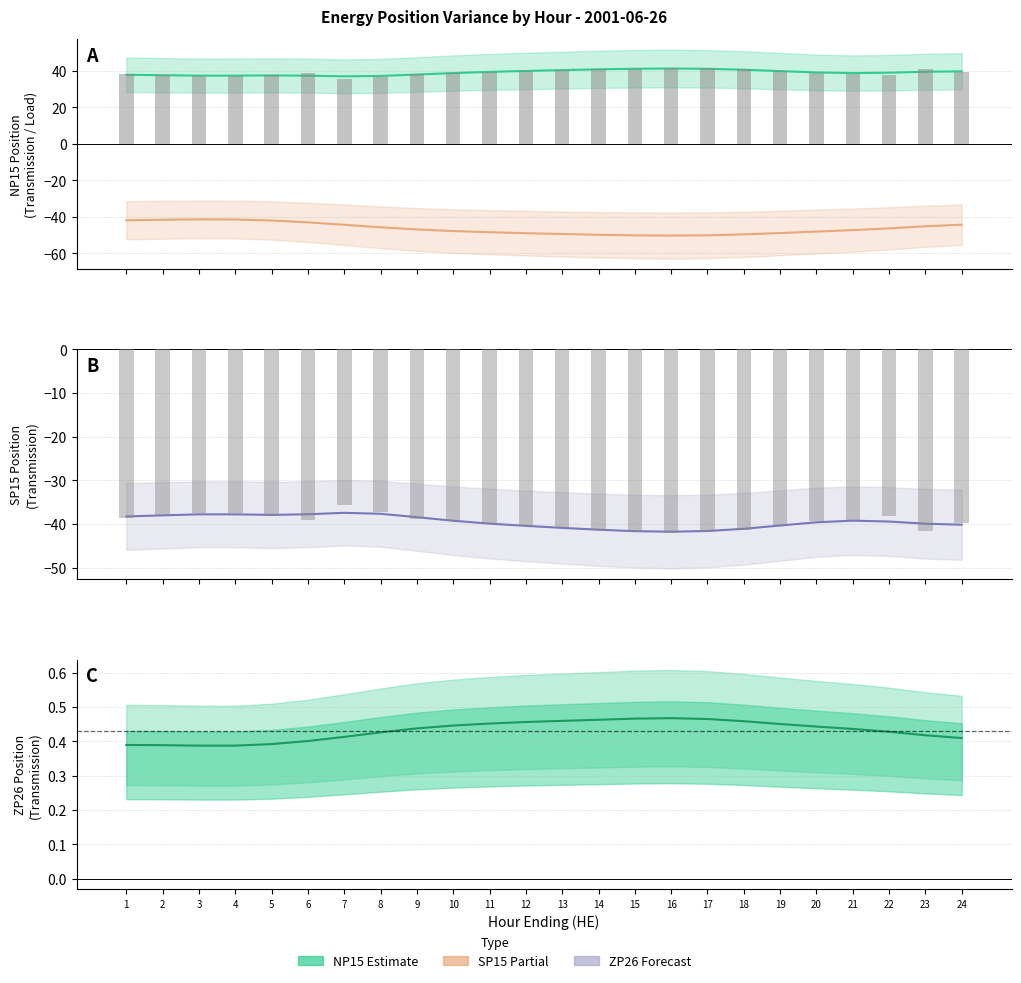

Is the value of SP15 Transmission (raw) at 18 greater than the value of NP15 Transmission (raw) at 2?

No